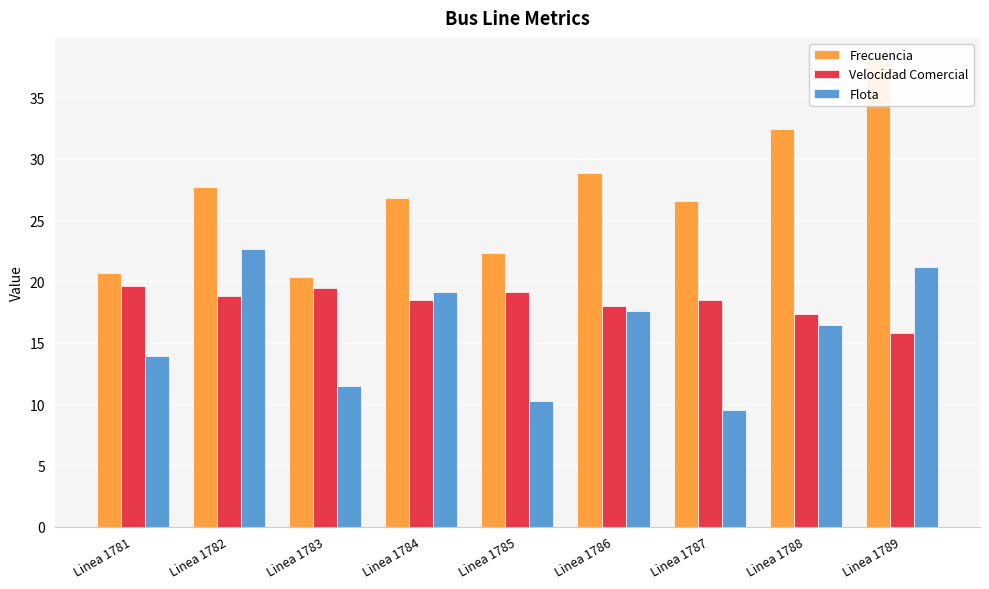

Reading left to right, extract all data points from this chart.

Frecuencia: 20.7	27.7	20.4	26.8	22.3	28.9	26.5	32.4	37.9
Velocidad Comercial: 19.6	18.8	19.5	18.5	19.1	18.0	18.5	17.4	15.8
Flota: 13.9	22.7	11.5	19.1	10.3	17.6	9.5	16.4	21.1